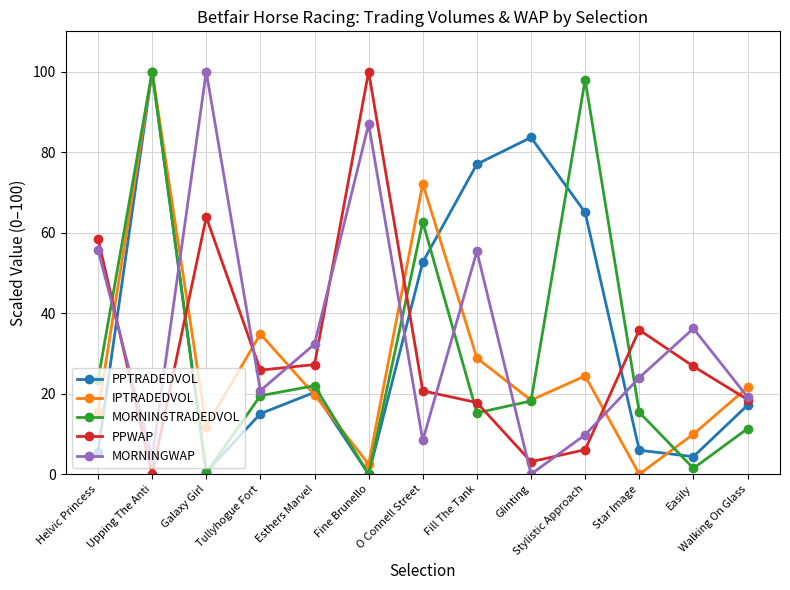

How many interior local valleys does the MORNINGWAP series have?

4